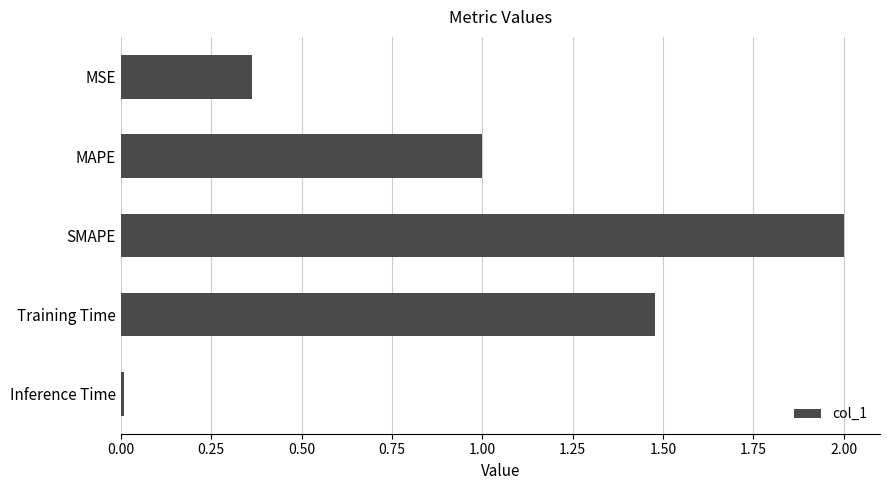

What is the change in value from MAPE to Training Time?

+0.5